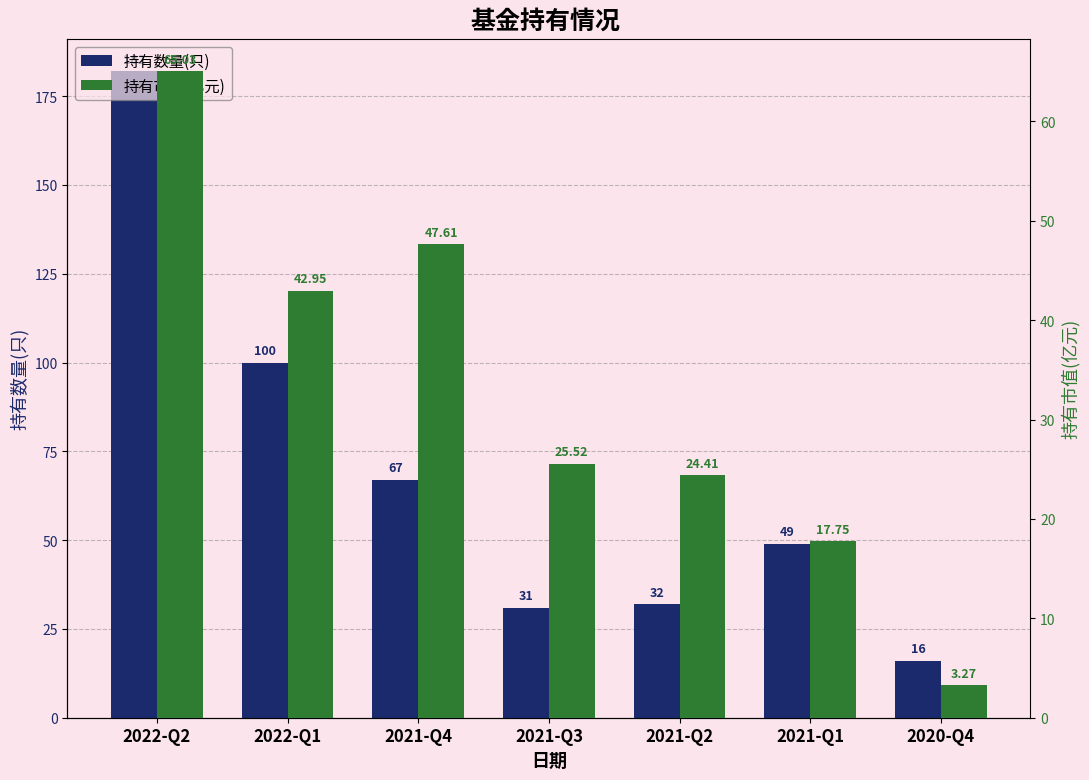

What is the value of the 持有数量(只) bar at the 2nd from the left?

100.0